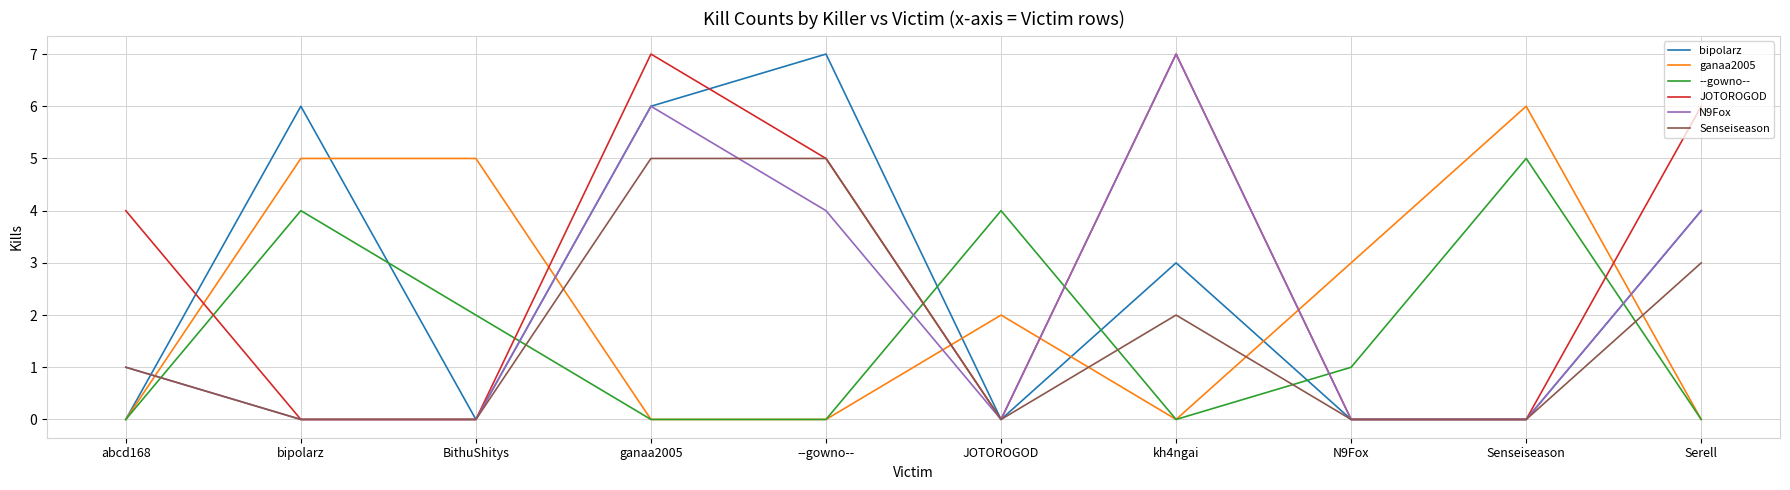

At which label does --gowno-- reach its peak?

Senseiseason